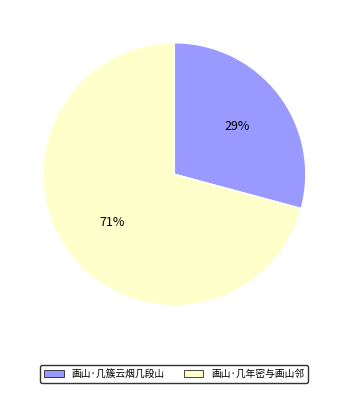

Is the sum of 画山·几簇云烟几段山 and 画山·几年密与画山邻 greater than half?

Yes